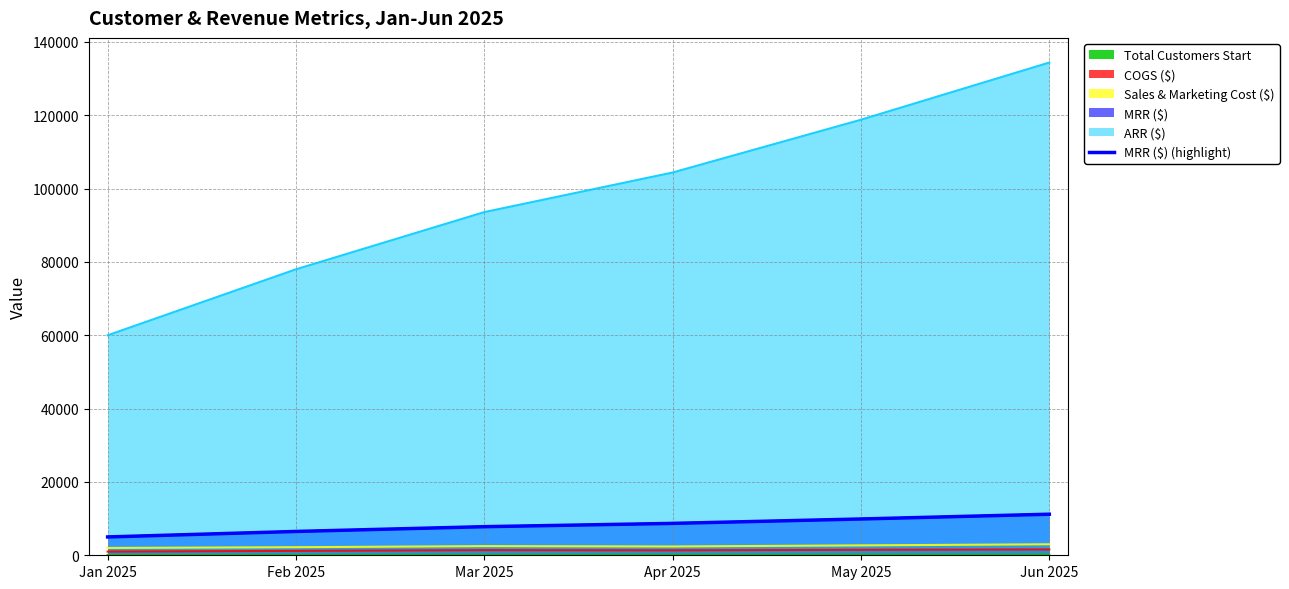

The value at Jun 2025 is 11200. True or false?

True